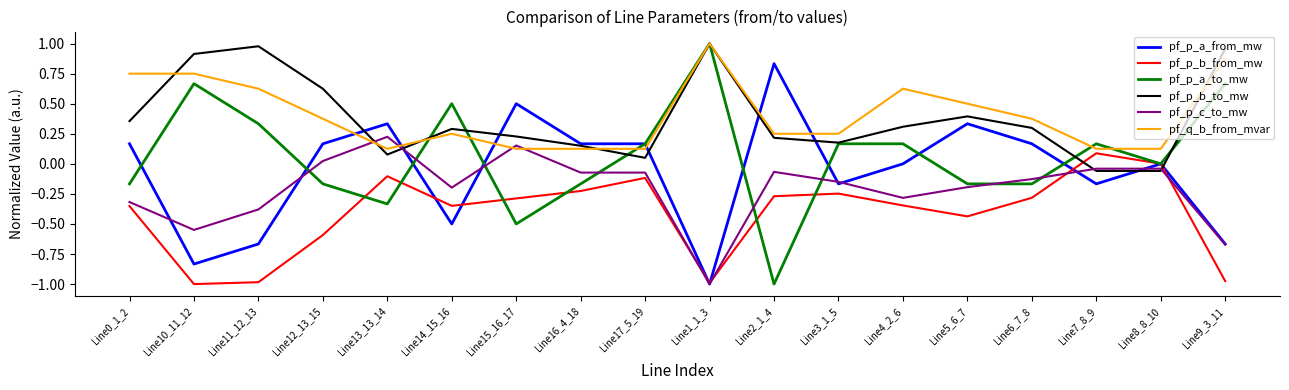

True or false: pf_p_c_to_mw has more than 0 points higher than both neighbors.

True